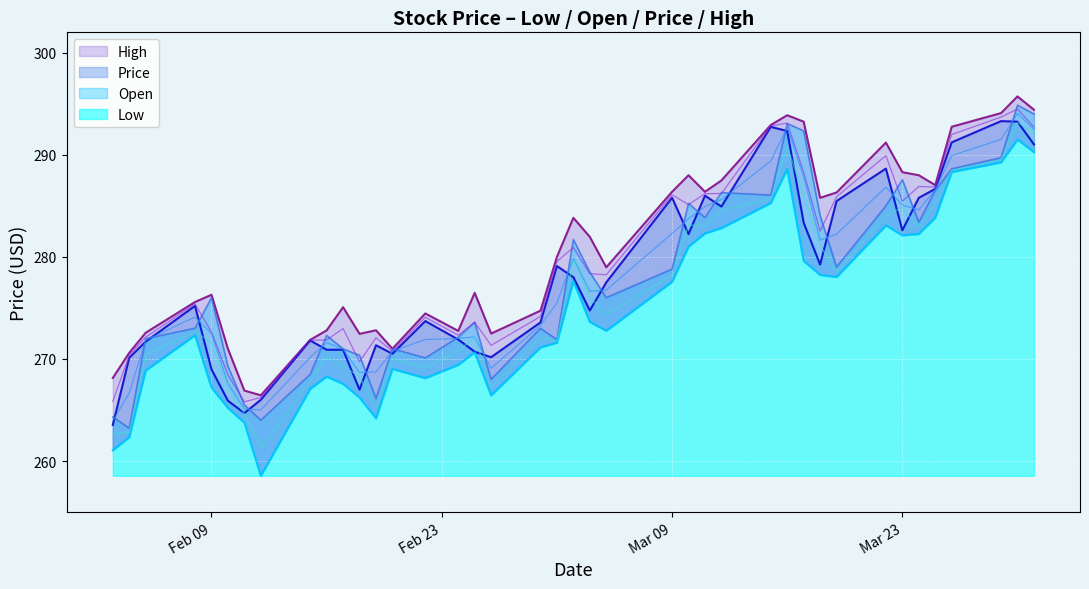

What is the difference between the second highest and minimum values in the Open series?

30.8